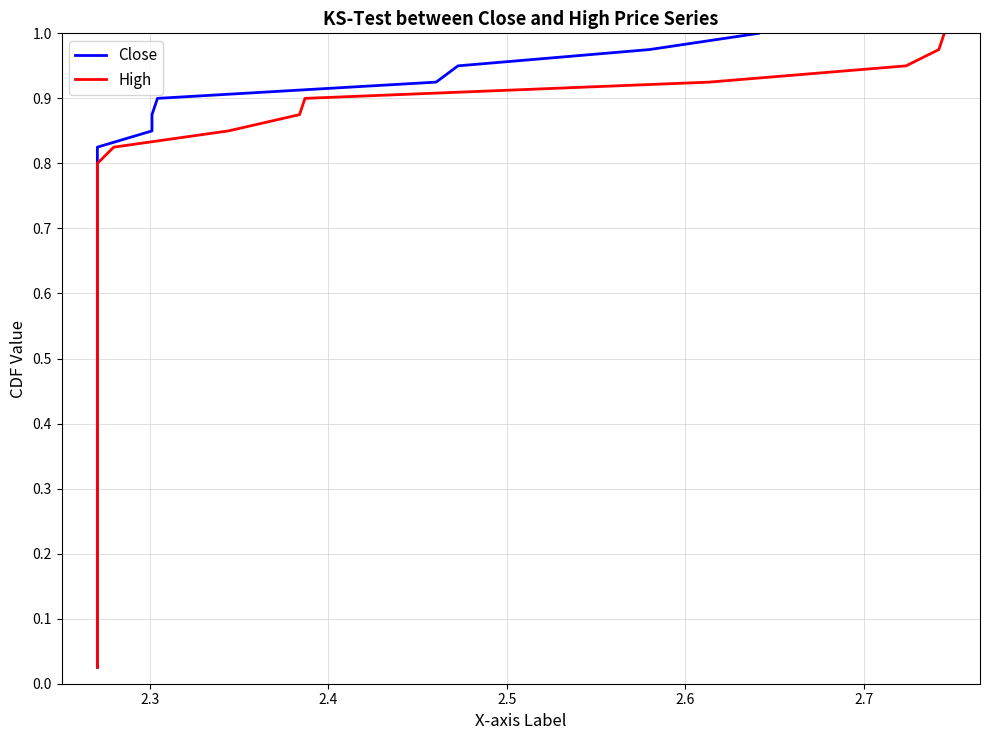

What is the highest value of the Close series?

1.0